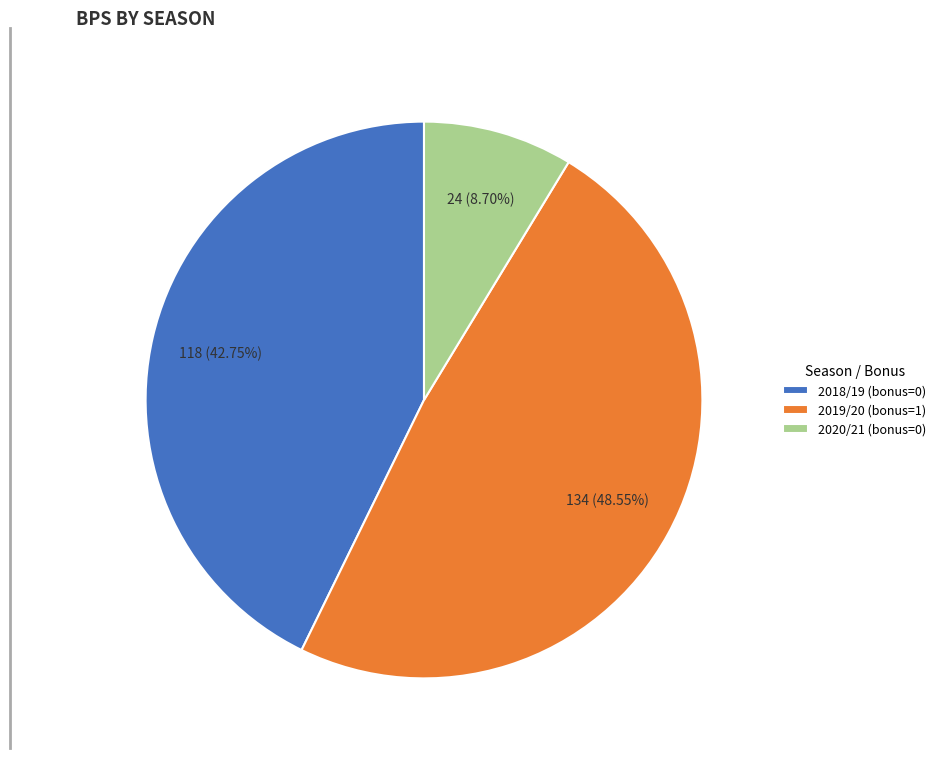

Combined, do 2020/21 (bonus=0) and 2018/19 (bonus=0) account for over 50%?

Yes